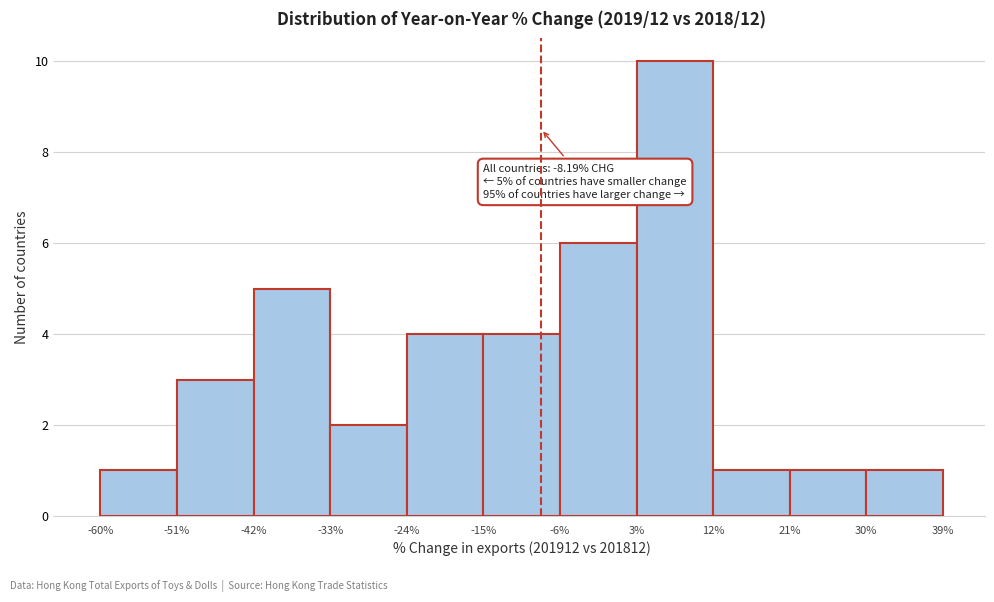

Over which range of the x-axis is the bar tallest?

3% to 12%